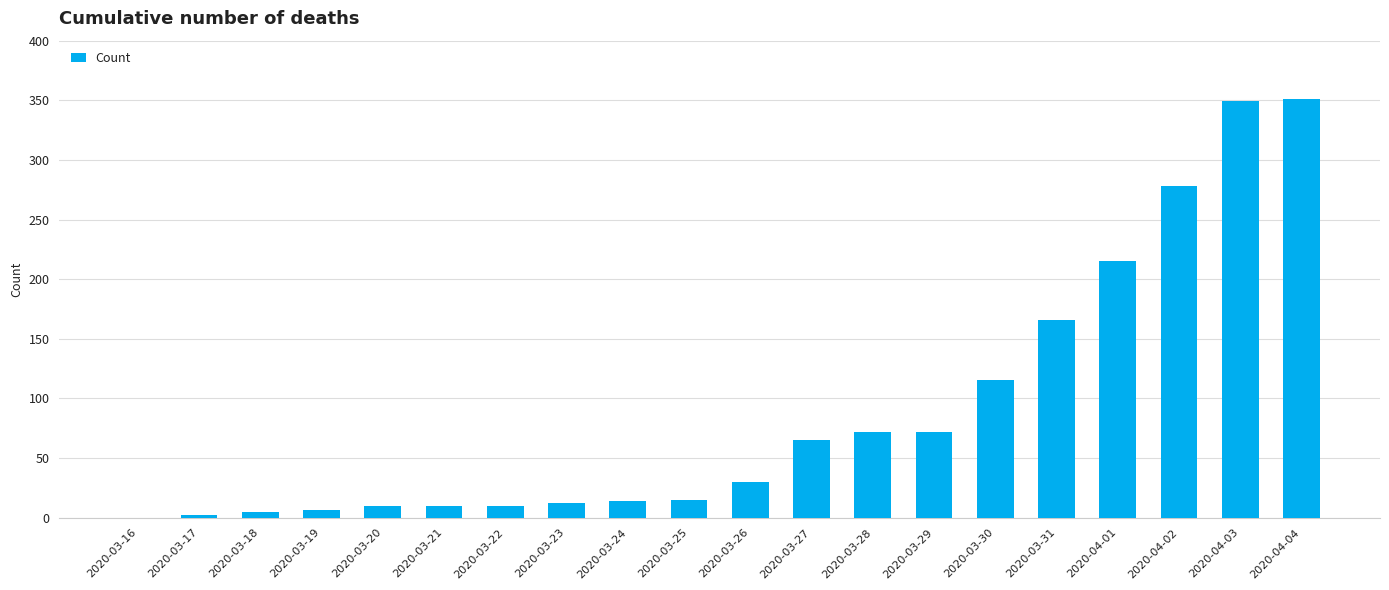

Which has a higher value, 2020-03-29 or 2020-03-25?

2020-03-29